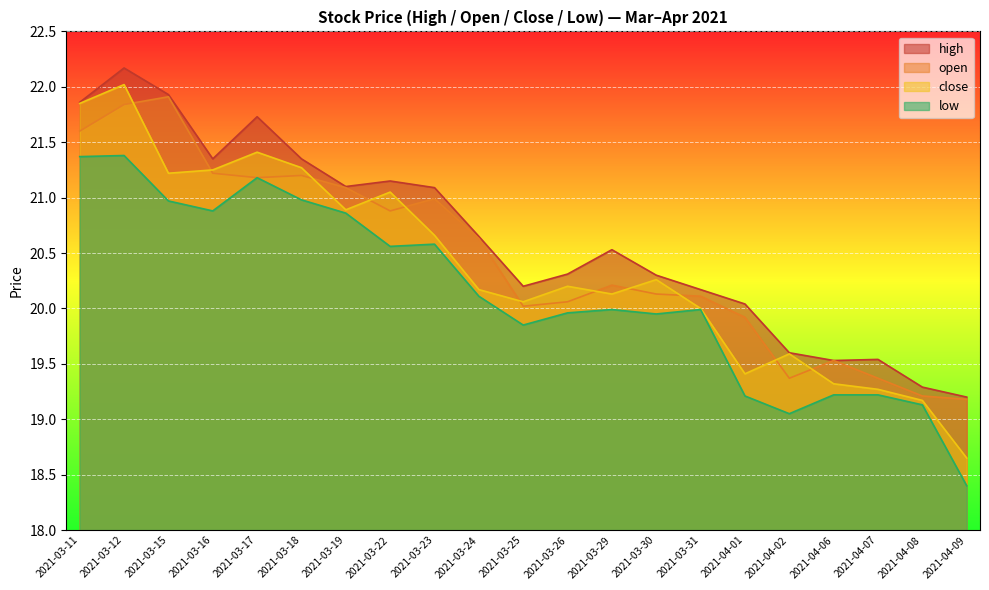

Rank the series by their average value, from lowest to highest.

low, close, open, high